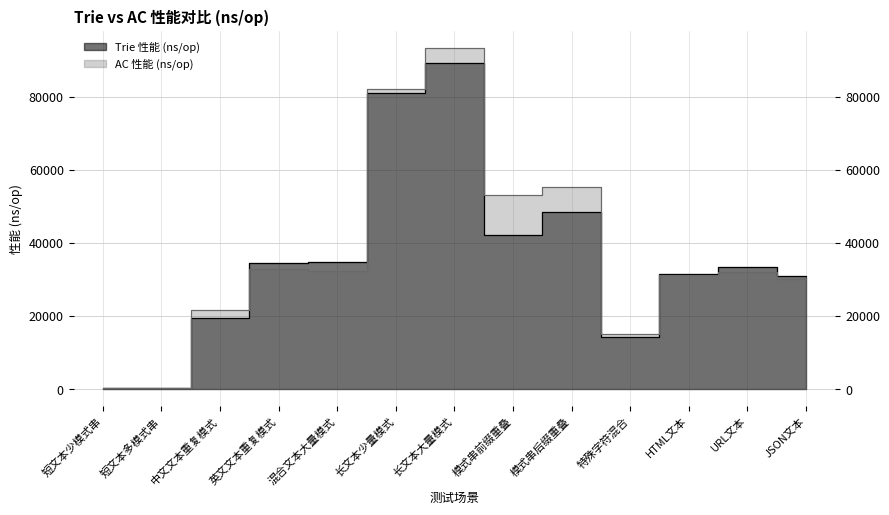

What is the total value across all series at 英文文本重复模式?

67518.0